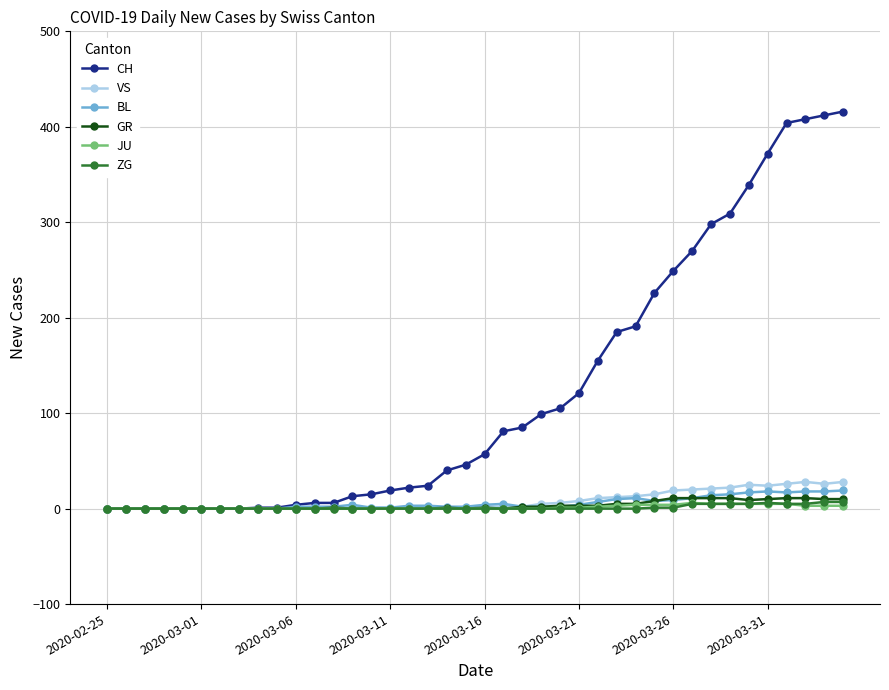

Which series has the widest spread of values?

CH